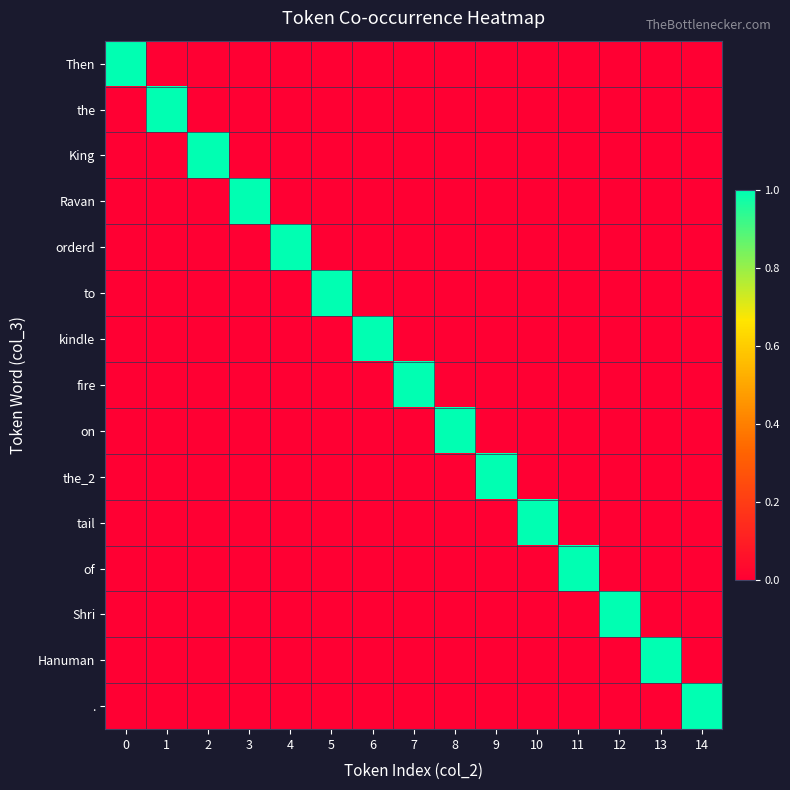

Which series has the largest total across all categories?

Then